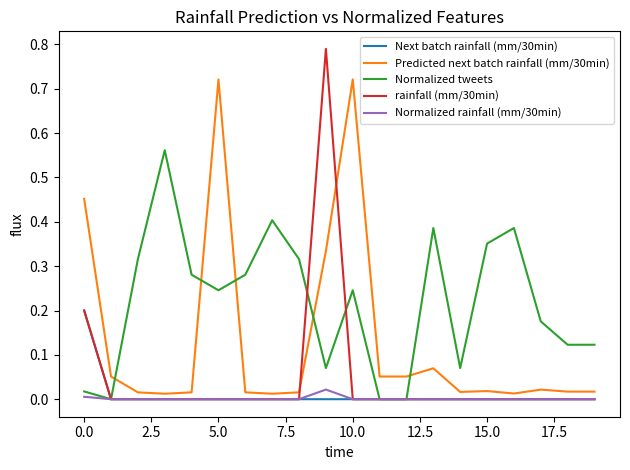

List the series in order of their peak value, highest first.

rainfall (mm/30min), Predicted next batch rainfall (mm/30min), Normalized tweets, Next batch rainfall (mm/30min), Normalized rainfall (mm/30min)